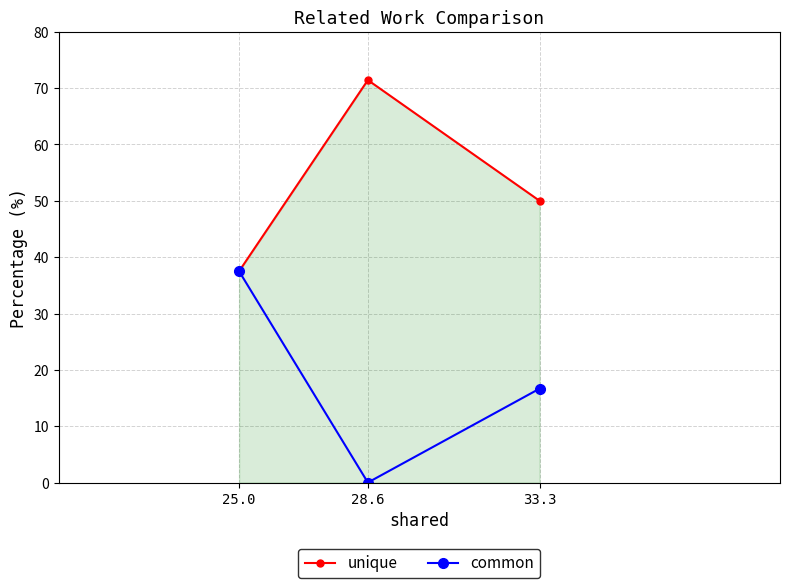

How many data points in unique are less than 50?

1